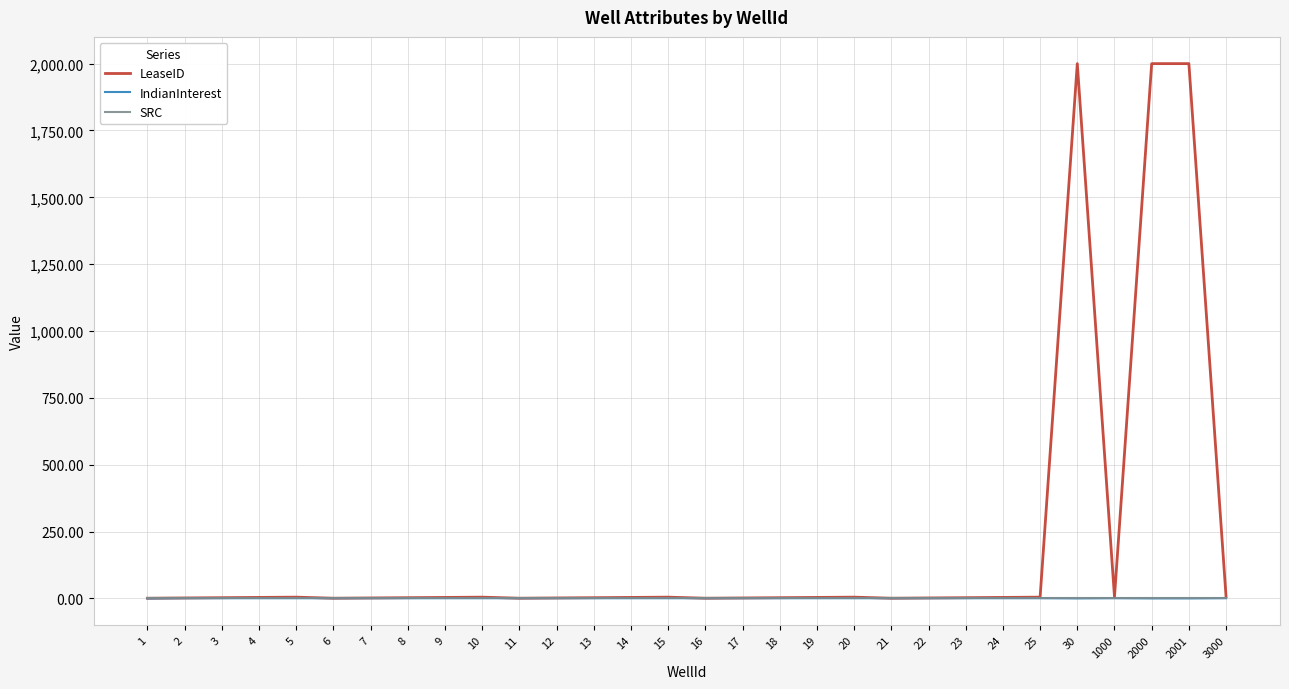

What is the highest value of the LeaseID series?

2000.0